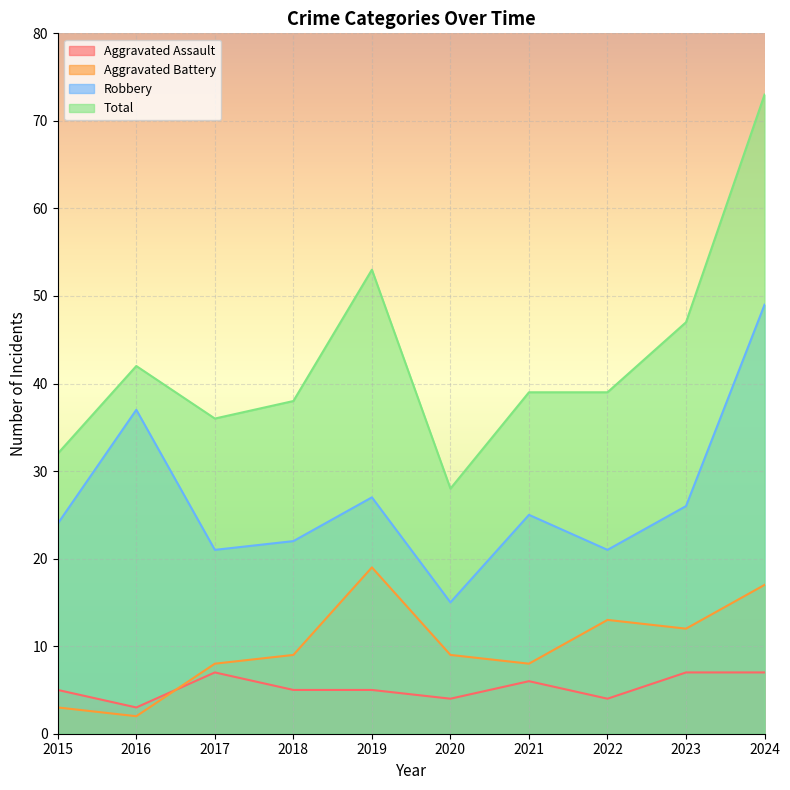

True or false: Aggravated Assault and Total intersect in this chart.

False